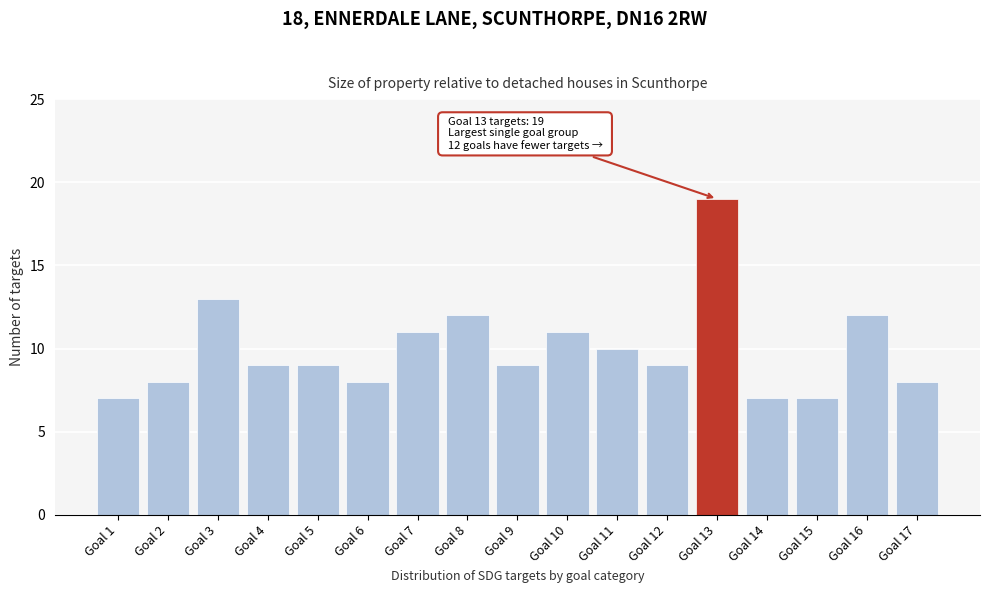

Reading left to right, transcribe all the data shown in this chart.

7	8	13	9	9	8	11	12	9	11	10	9	19	7	7	12	8